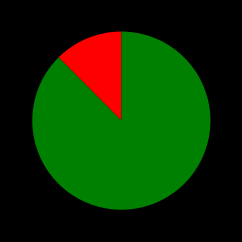

Is there a majority slice in this chart?

Yes